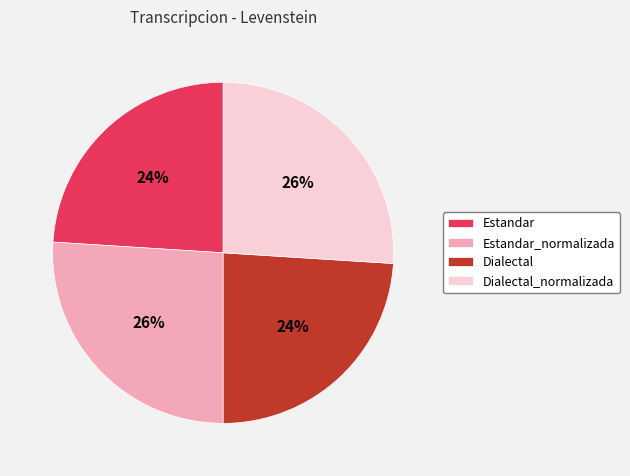

True or false: Dialectal accounts for 24% of the total.

True